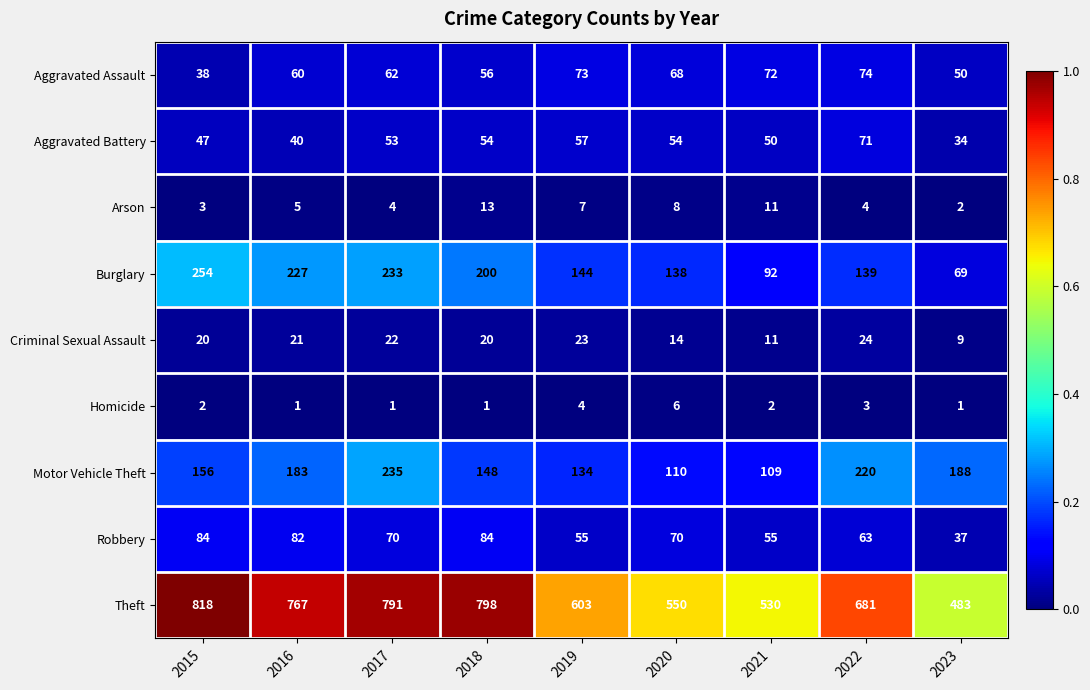

The value of Homicide at 2015 is 2. True or false?

True